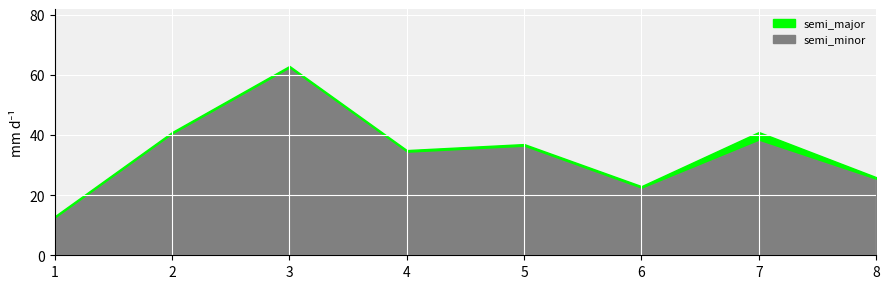

In semi_minor, how many points are higher than both neighbors (excluding endpoints)?

3